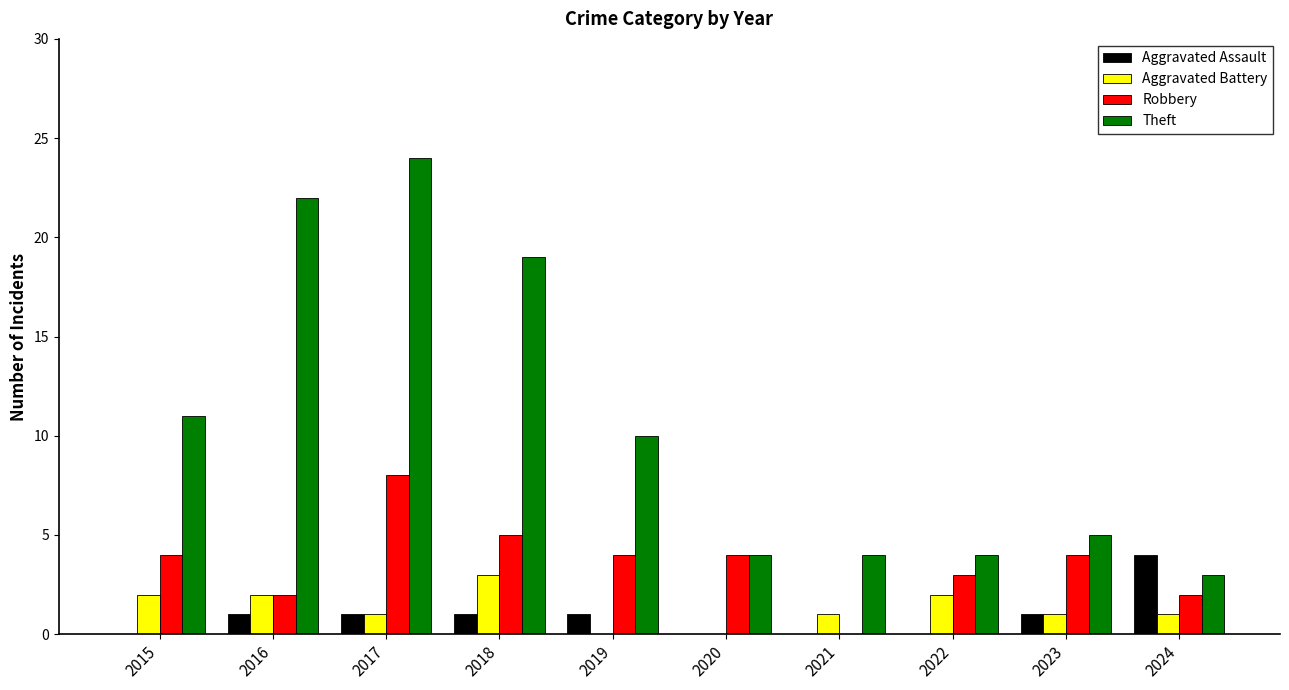

Between 2015 and 2021, which series saw the biggest shift?

Theft